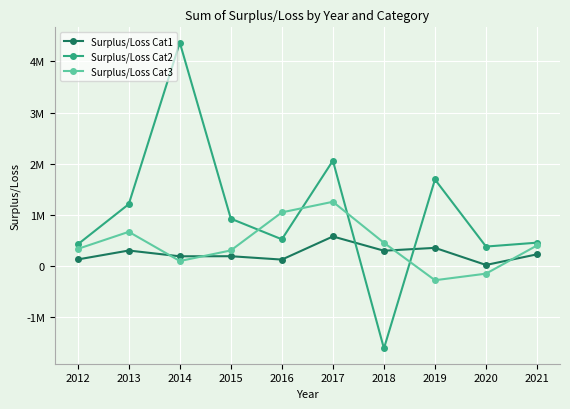

Is it true that Surplus/Loss Cat3 equals 397781 at 2015?

False